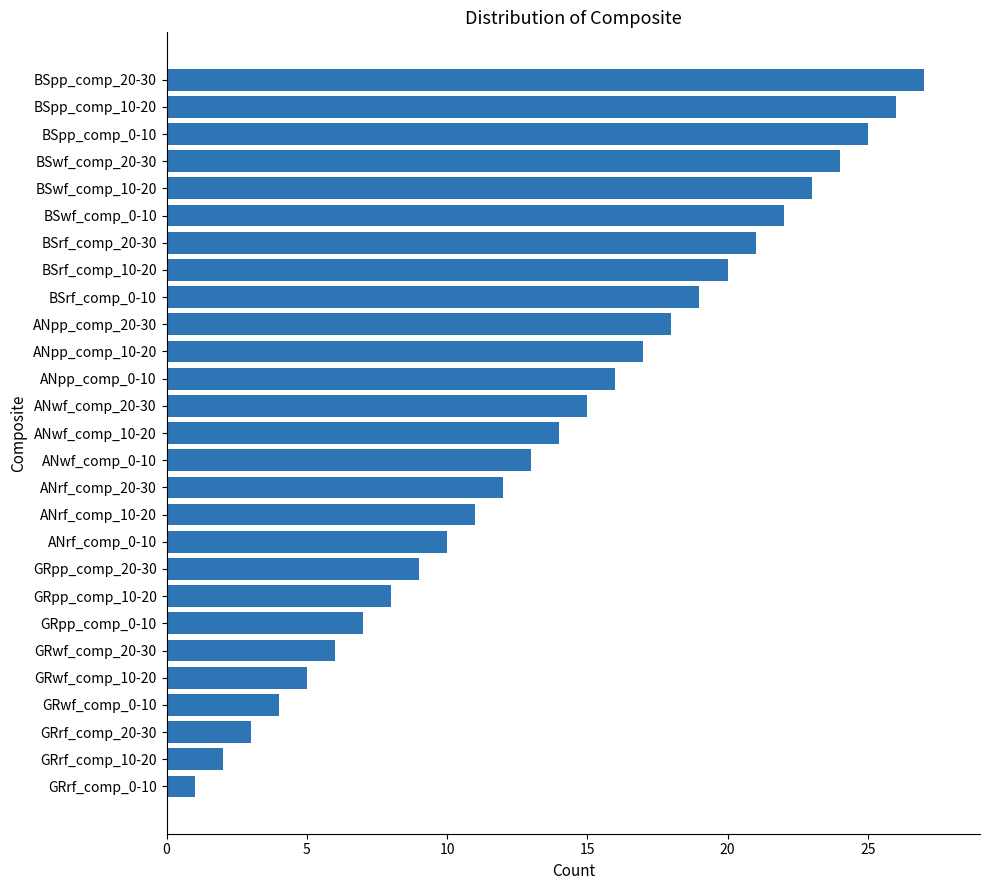

Approximately how many times larger is the value at ANrf_comp_10-20 compared to GRpp_comp_0-10?

1.6